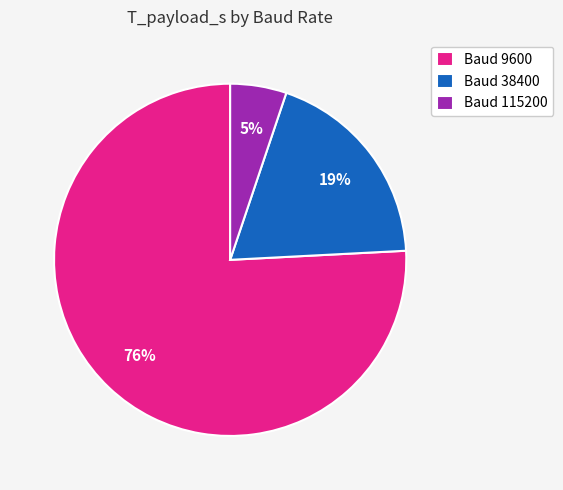

Rank the categories by value from lowest to highest.

Baud 115200, Baud 38400, Baud 9600